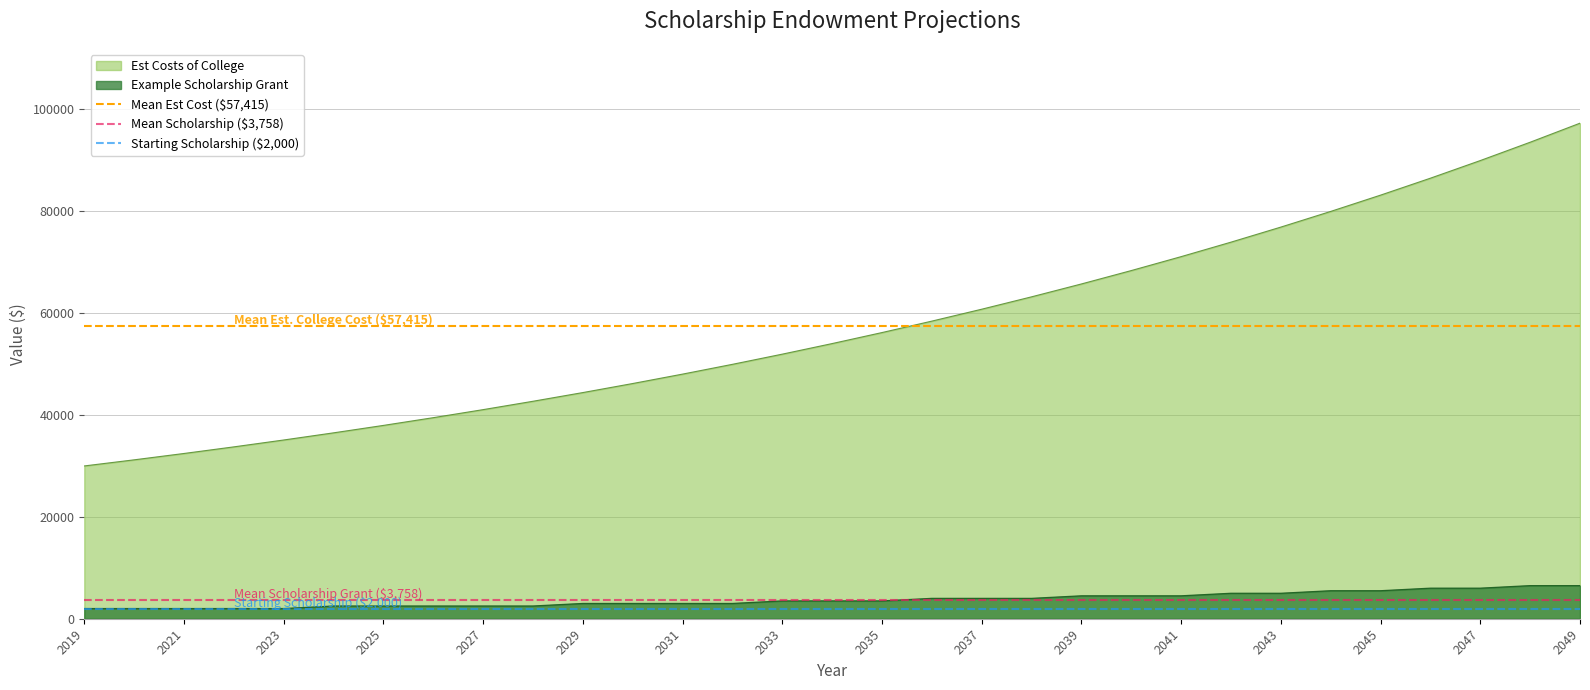

True or false: Example Scholarship Grant and Est Costs of College cross at least once.

False